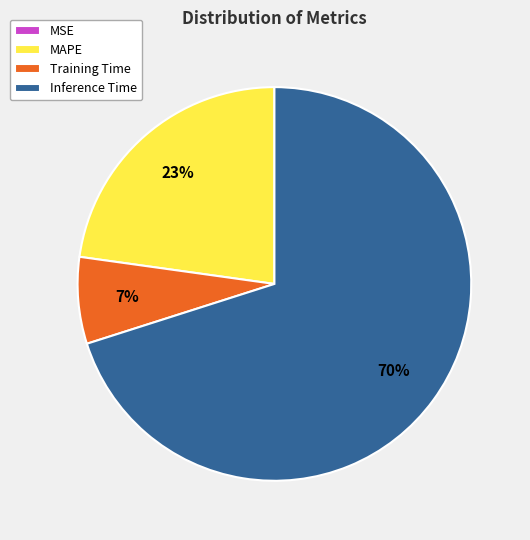

What is the largest slice in the pie chart?

Inference Time